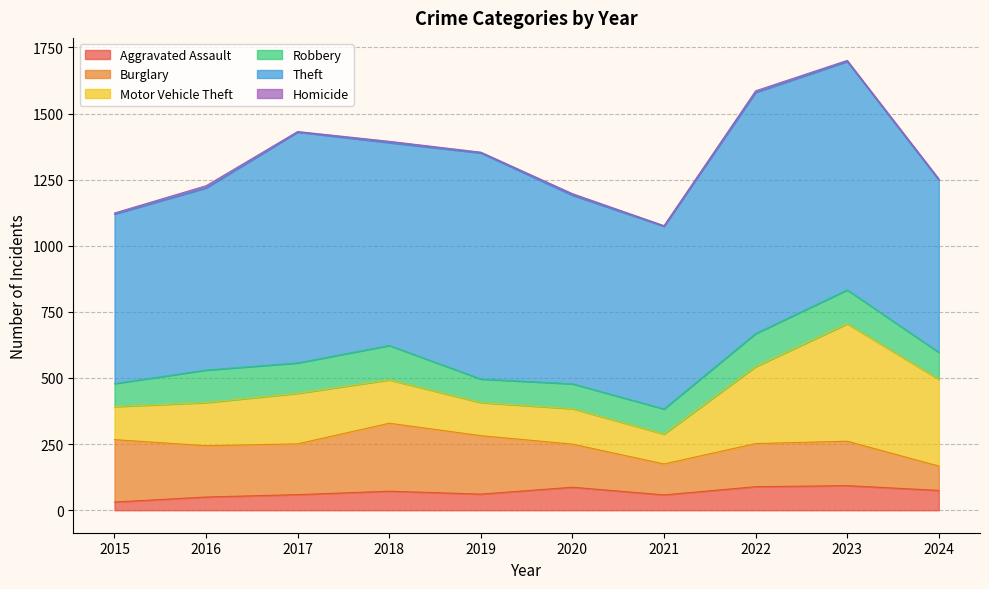

How many series are shown in this chart?

6